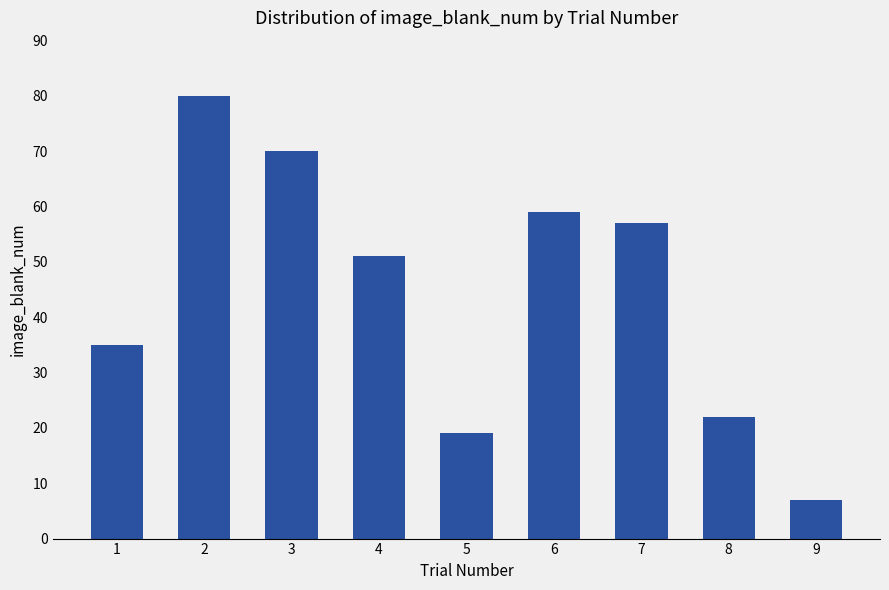

Reading left to right, extract all data points from this chart.

1=35	2=80	3=70	4=51	5=19	6=59	7=57	8=22	9=7